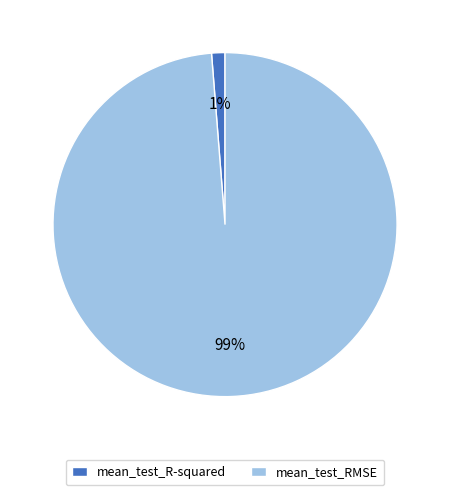

Between mean_test_R-squared and mean_test_RMSE, which is larger?

mean_test_RMSE